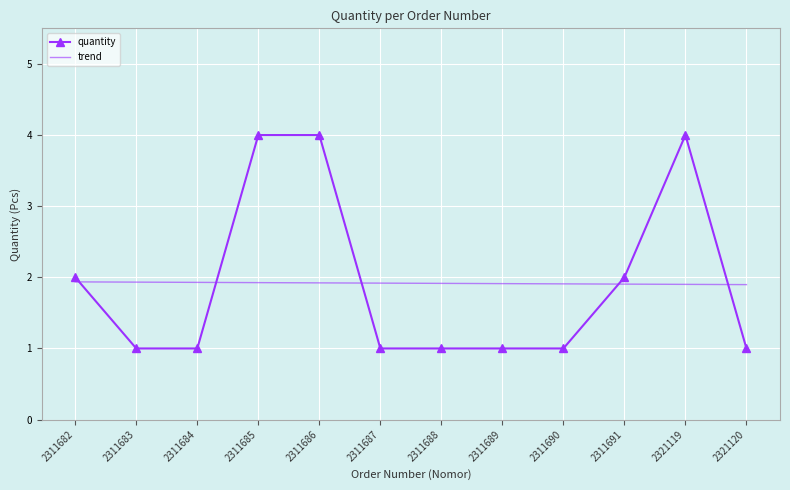

What is the greatest value displayed?

4.0